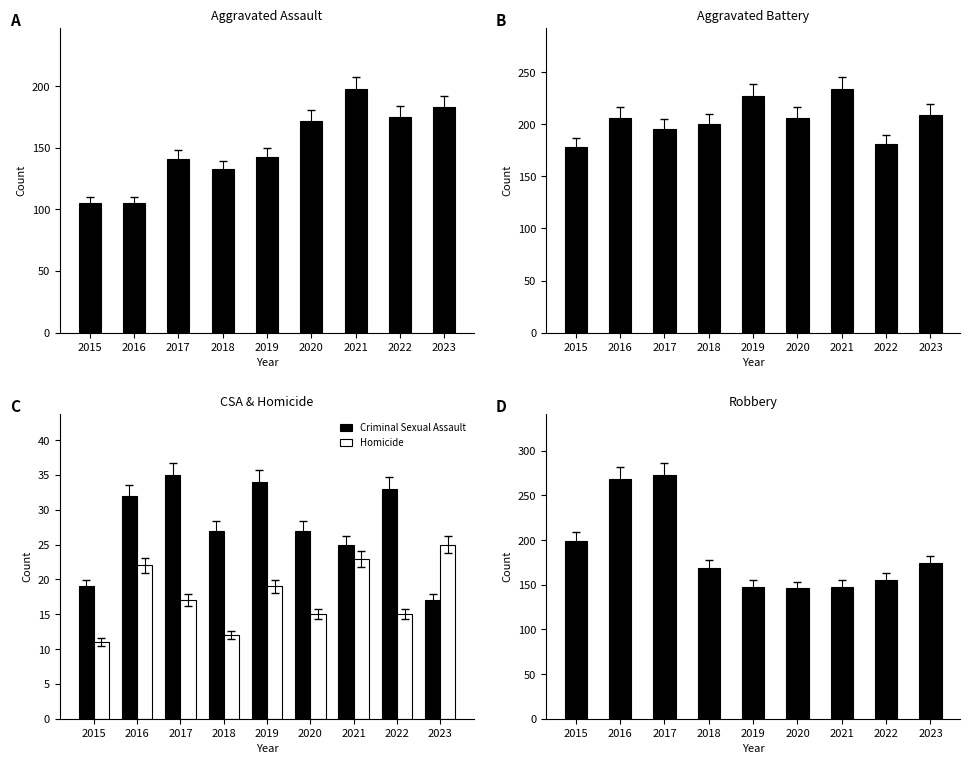

At which label is Aggravated Battery closest to 206?

2016